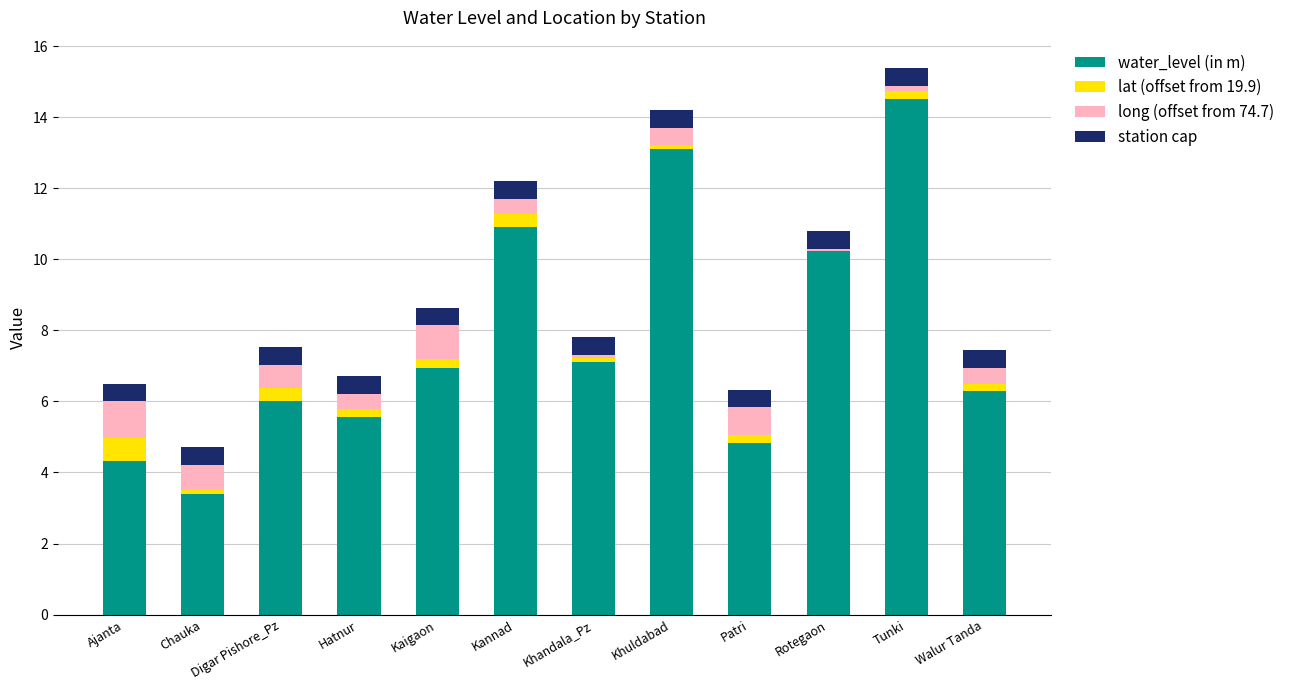

What is the sum of all water_level (in m) values?

93.2